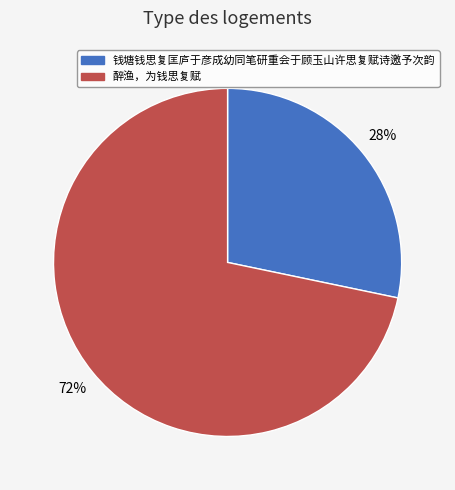

What percentage is the 钱塘钱思复匡庐于彦成幼同笔研重会于顾玉山许思复赋诗邀予次韵 slice, to the nearest percent?

28%